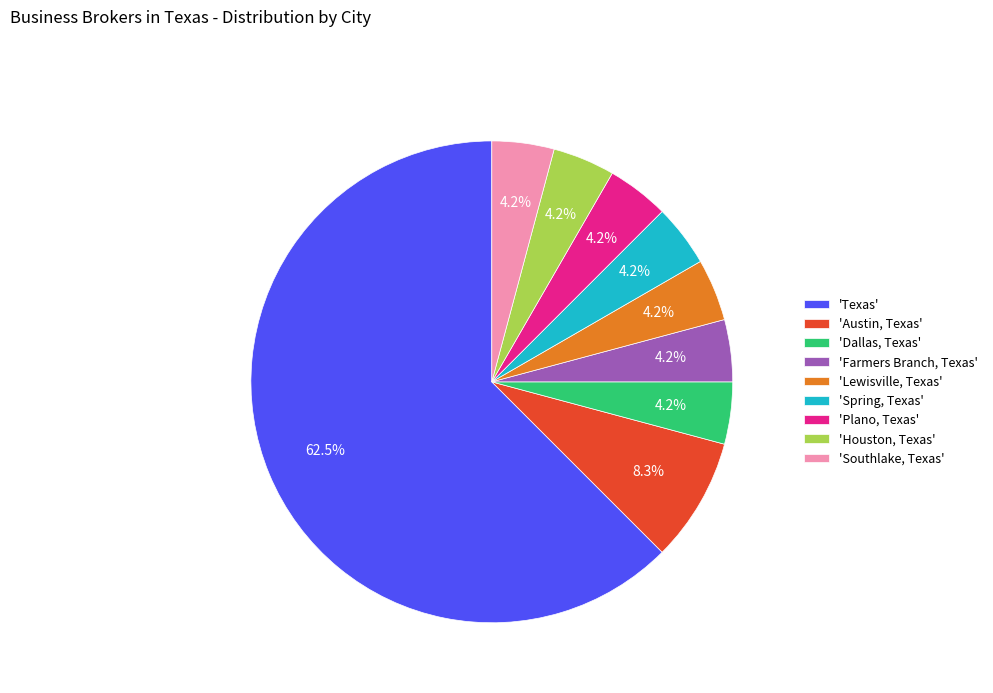

Which slice is the largest?

'Texas'